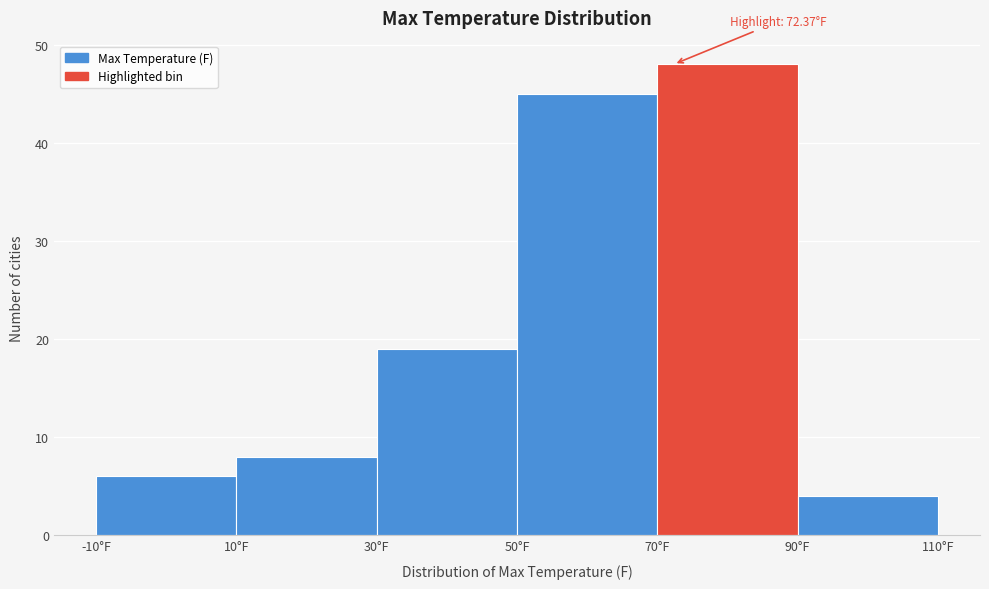

Over which range of the x-axis is the bar tallest?

70 to 90